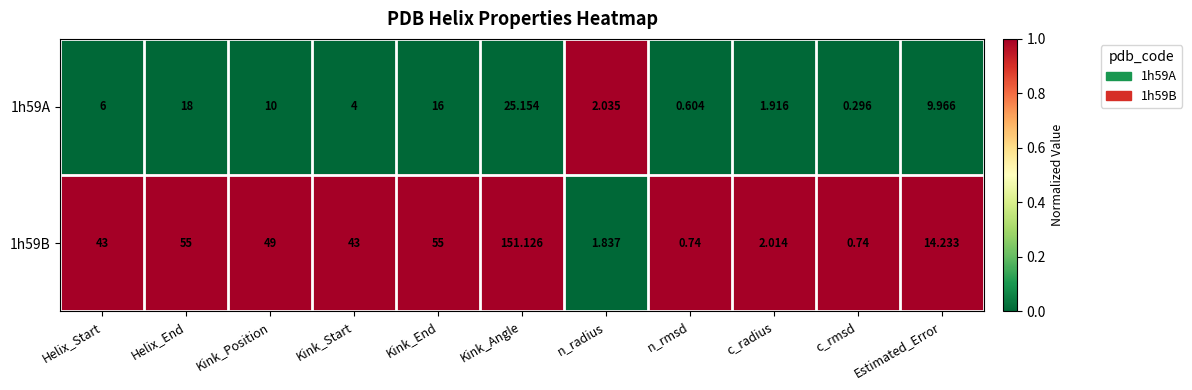

Which category has the highest value across all series?

Kink_Angle